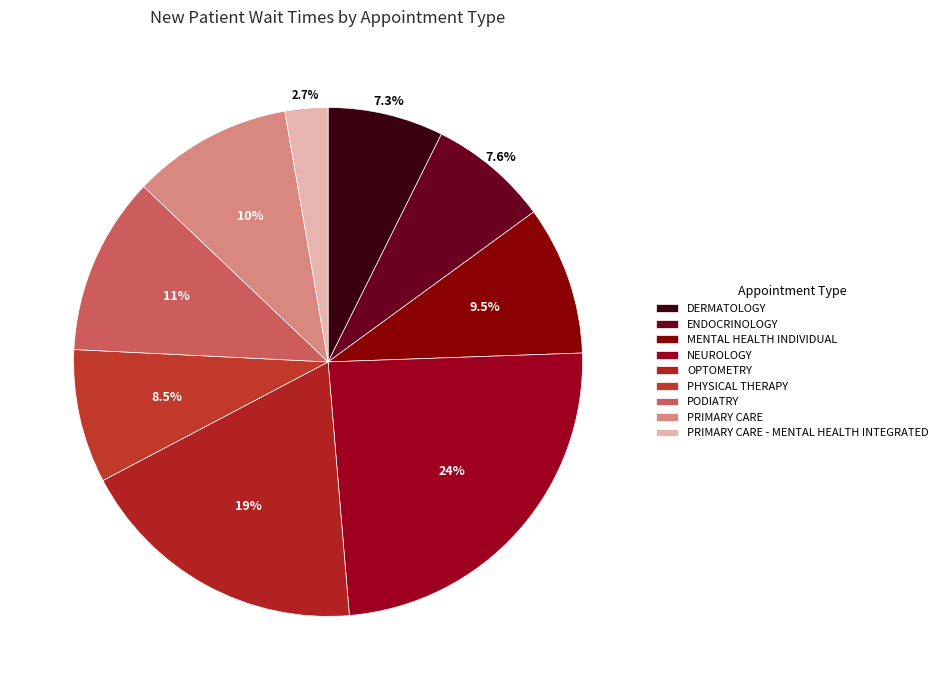

To the nearest percent, what percentage of the pie is ENDOCRINOLOGY?

8%